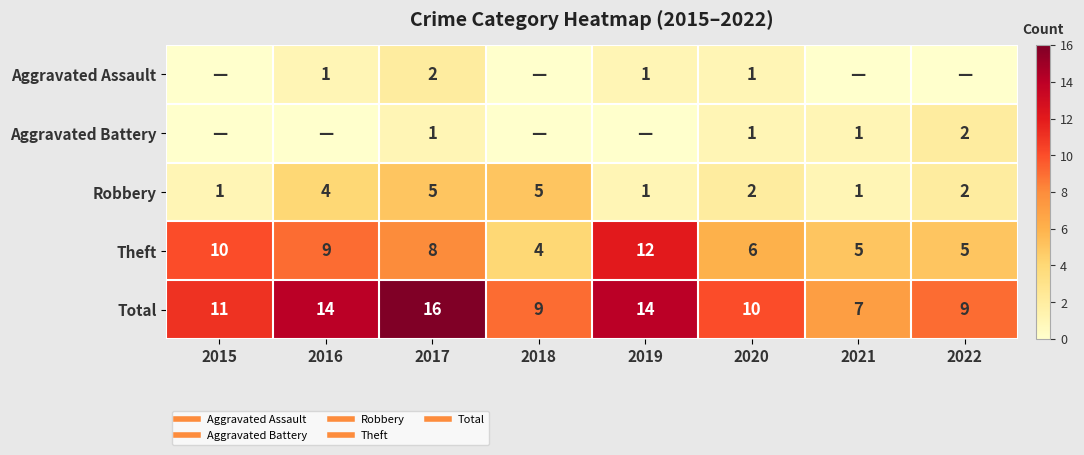

True or false: Total has a value of 16 at 2020.

False